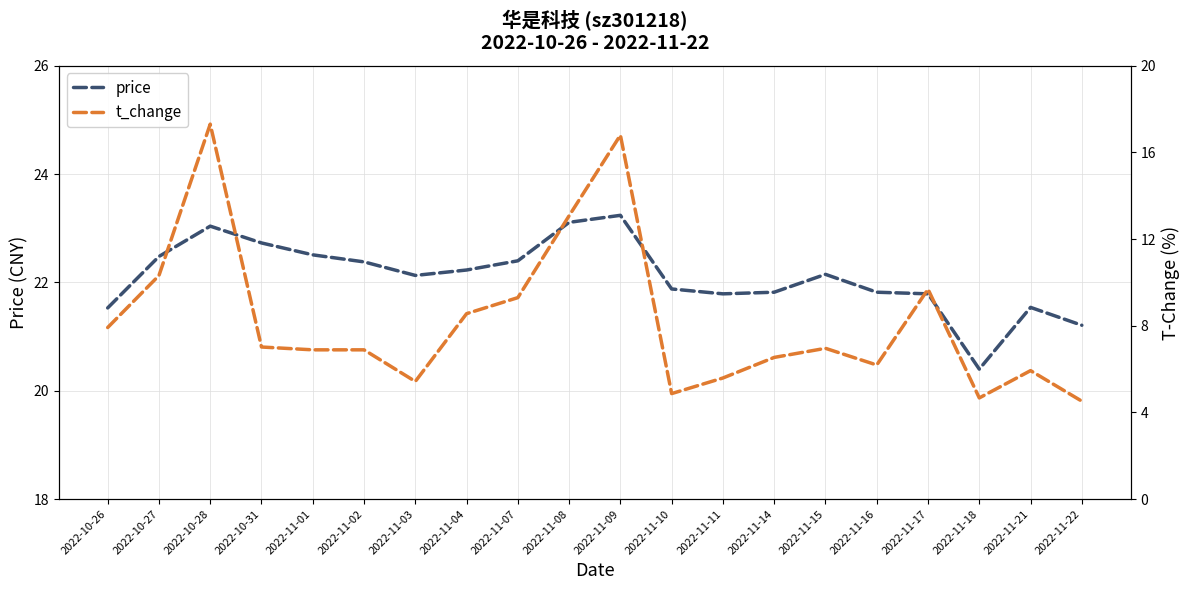

Where is the first local minimum for price?

2022-11-03